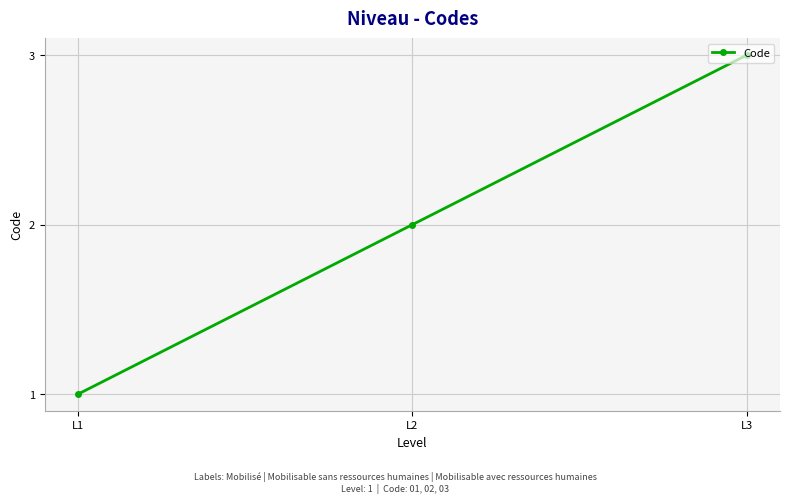

List the labels in order of value, largest first.

L3, L2, L1